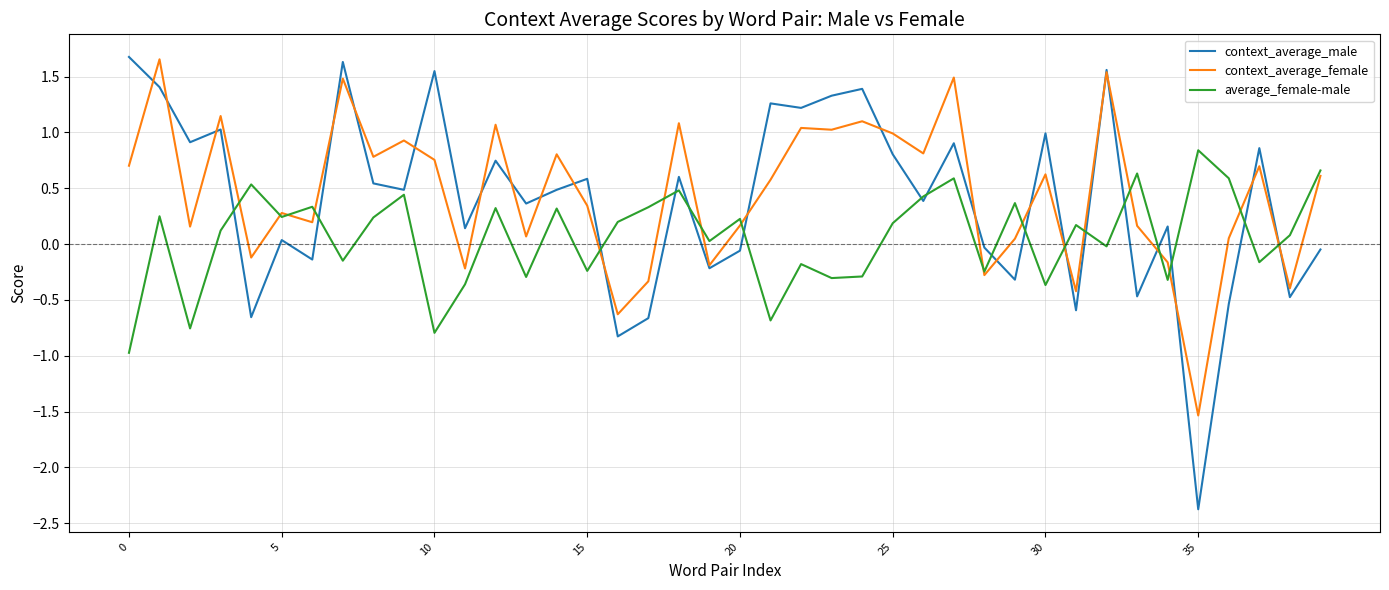

Which series has the widest spread of values?

context_average_male